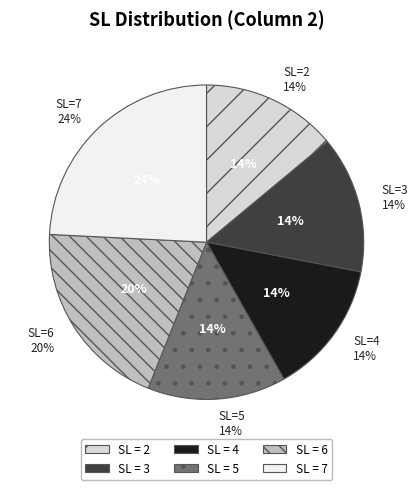

What percentage is the 7 slice, to the nearest percent?

24%